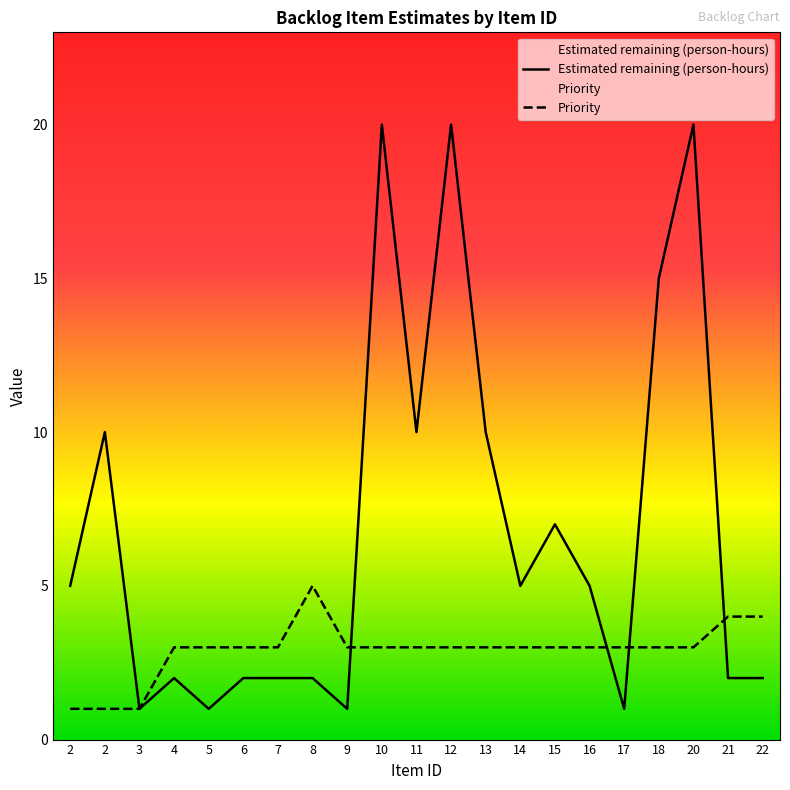

Is this an area chart (filled region under the line)?

No